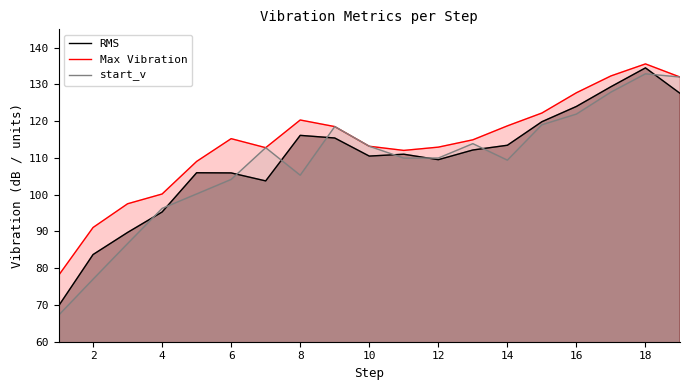

What is the value of the start_v point at the 10th from the left?

113.2